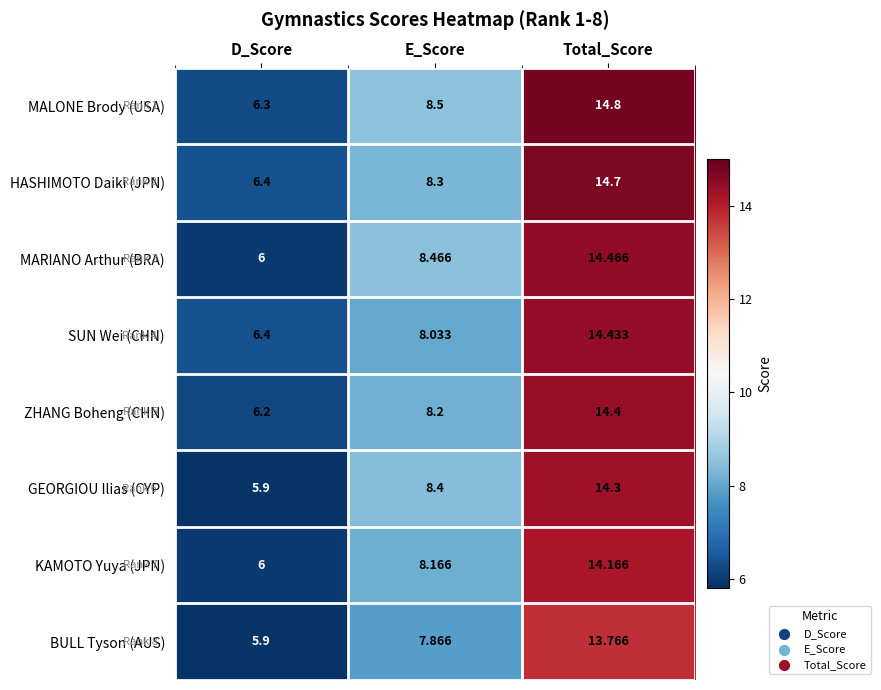

List the series in order of their peak value, lowest first.

BULL Tyson (AUS), KAMOTO Yuya (JPN), GEORGIOU Ilias (CYP), ZHANG Boheng (CHN), SUN Wei (CHN), MARIANO Arthur (BRA), HASHIMOTO Daiki (JPN), MALONE Brody (USA)